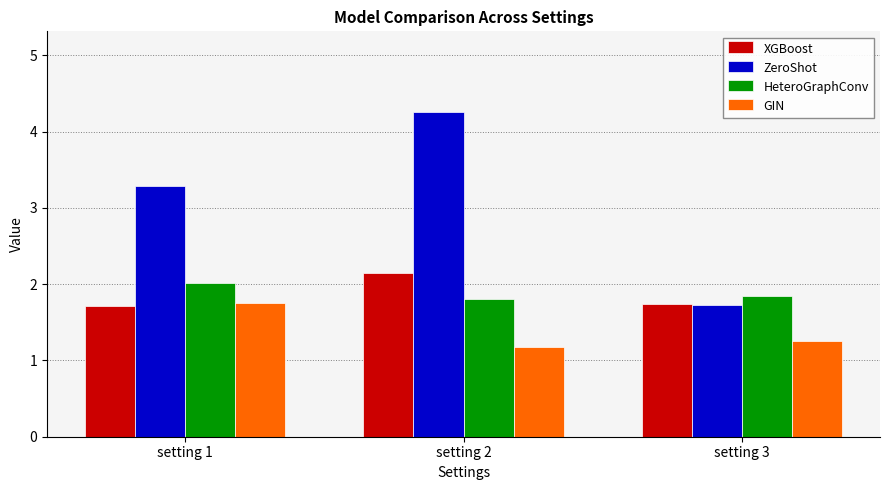

What is the difference between the maximum and minimum values in the ZeroShot series?

2.5